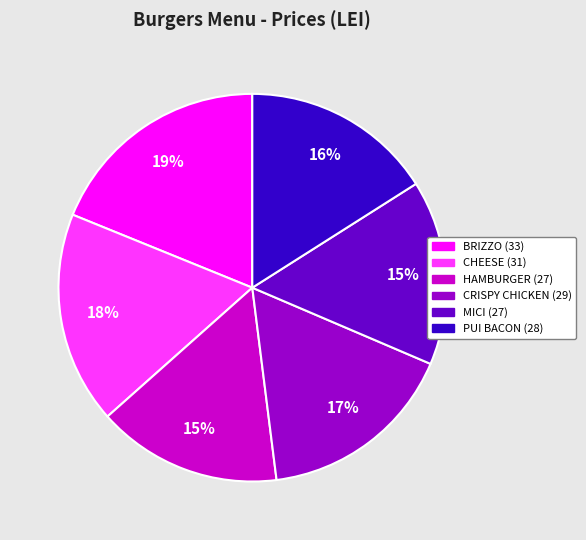

To the nearest percent, what is the average slice percentage?

17%